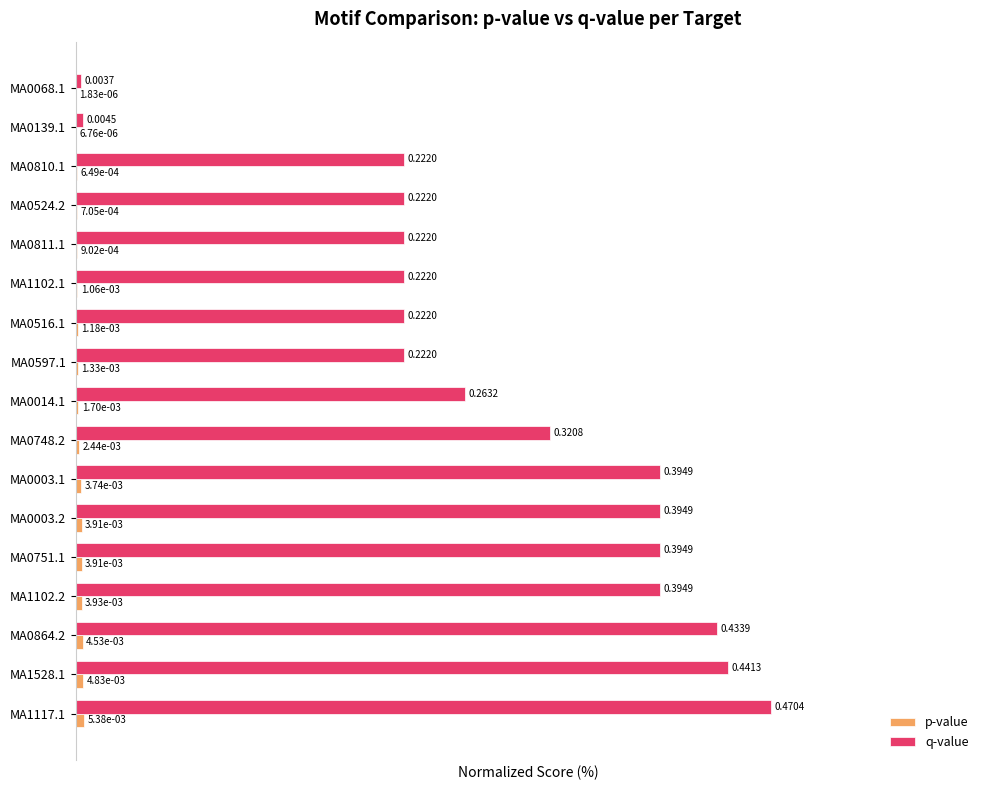

What is the total value across all series at MA1102.1?

47.4